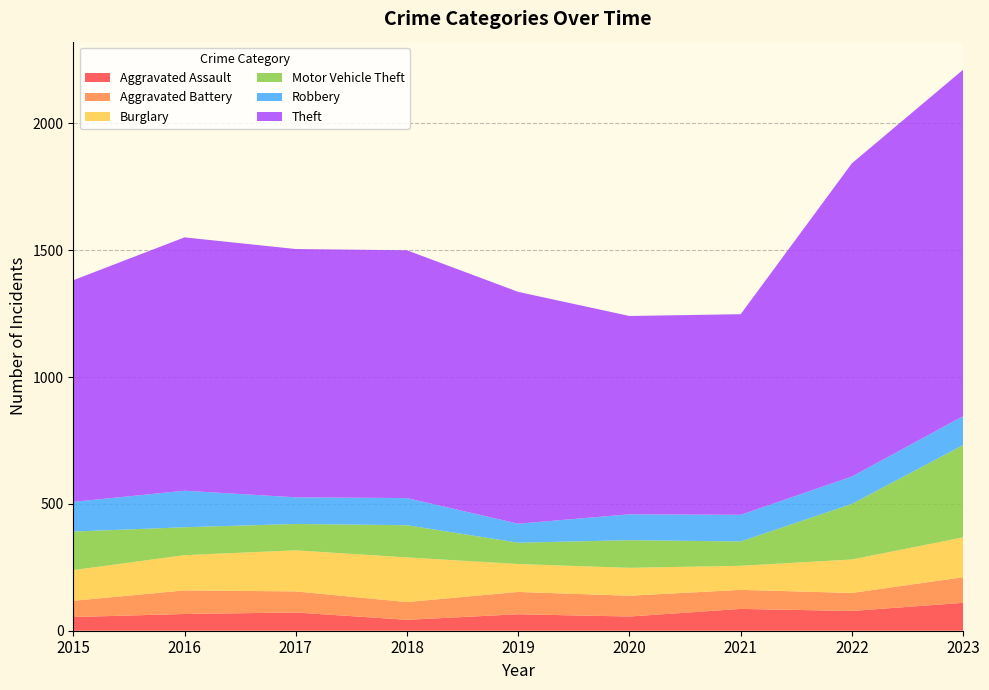

Reading left to right, extract all data points from this chart.

Aggravated Assault: 2015=54	2016=66	2017=72	2018=43	2019=65	2020=56	2021=86	2022=78	2023=110
Aggravated Battery: 2015=64	2016=93	2017=83	2018=70	2019=88	2020=82	2021=75	2022=71	2023=101
Burglary: 2015=121	2016=139	2017=162	2018=176	2019=110	2020=110	2021=95	2022=132	2023=157
Motor Vehicle Theft: 2015=152	2016=110	2017=104	2018=127	2019=84	2020=109	2021=96	2022=219	2023=364
Robbery: 2015=117	2016=144	2017=105	2018=107	2019=75	2020=102	2021=105	2022=108	2023=114
Theft: 2015=874	2016=999	2017=979	2018=977	2019=914	2020=782	2021=791	2022=1235	2023=1366